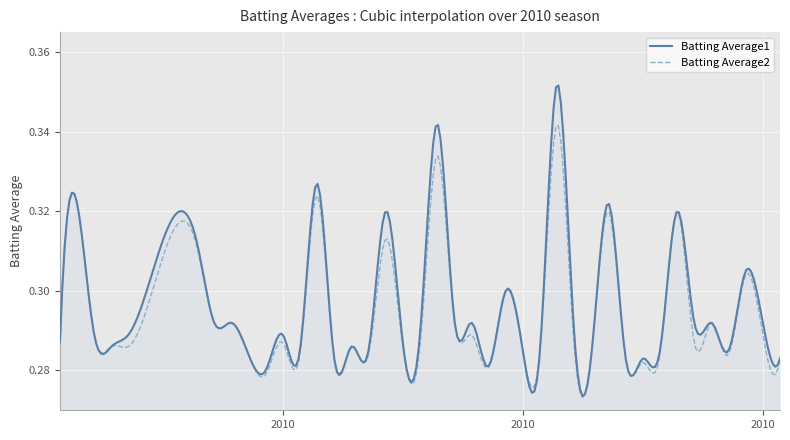

True or false: Batting Average1 and Batting Average2 intersect in this chart.

True